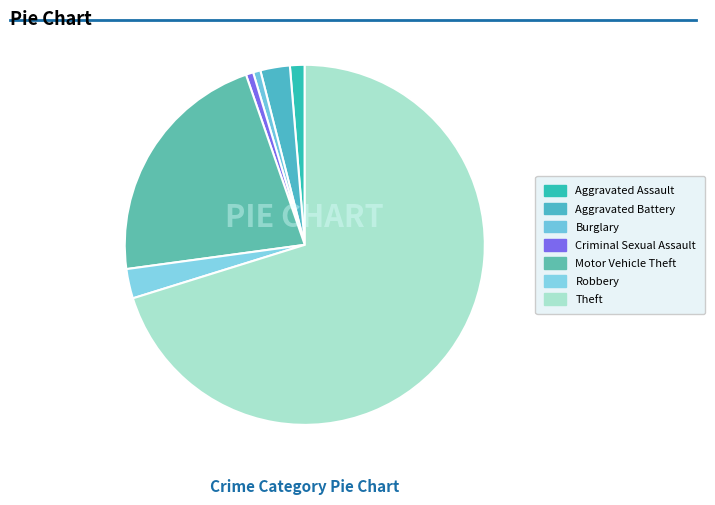

Rank the categories by value from highest to lowest.

Theft, Motor Vehicle Theft, Aggravated Battery, Robbery, Aggravated Assault, Burglary, Criminal Sexual Assault